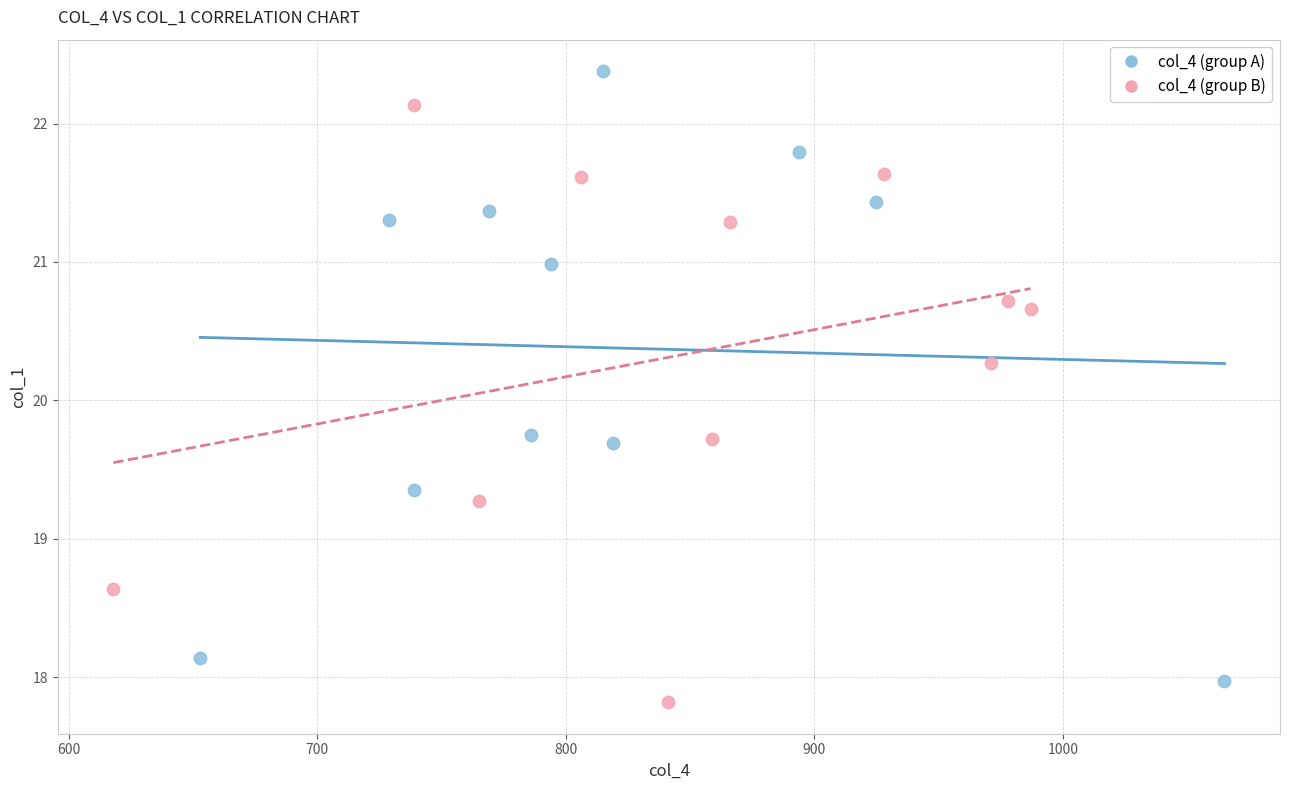

Which series reaches the maximum Y coordinate?

col_4 (group A)